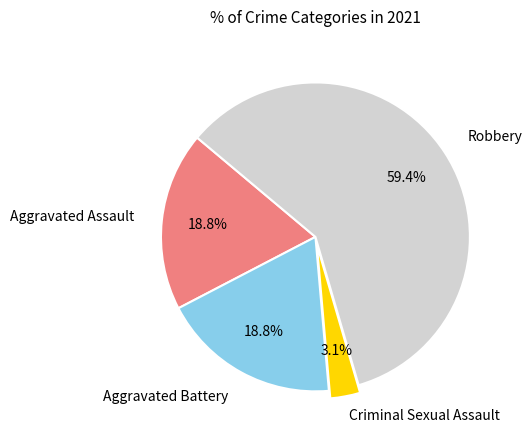

Is there a majority slice in this chart?

Yes